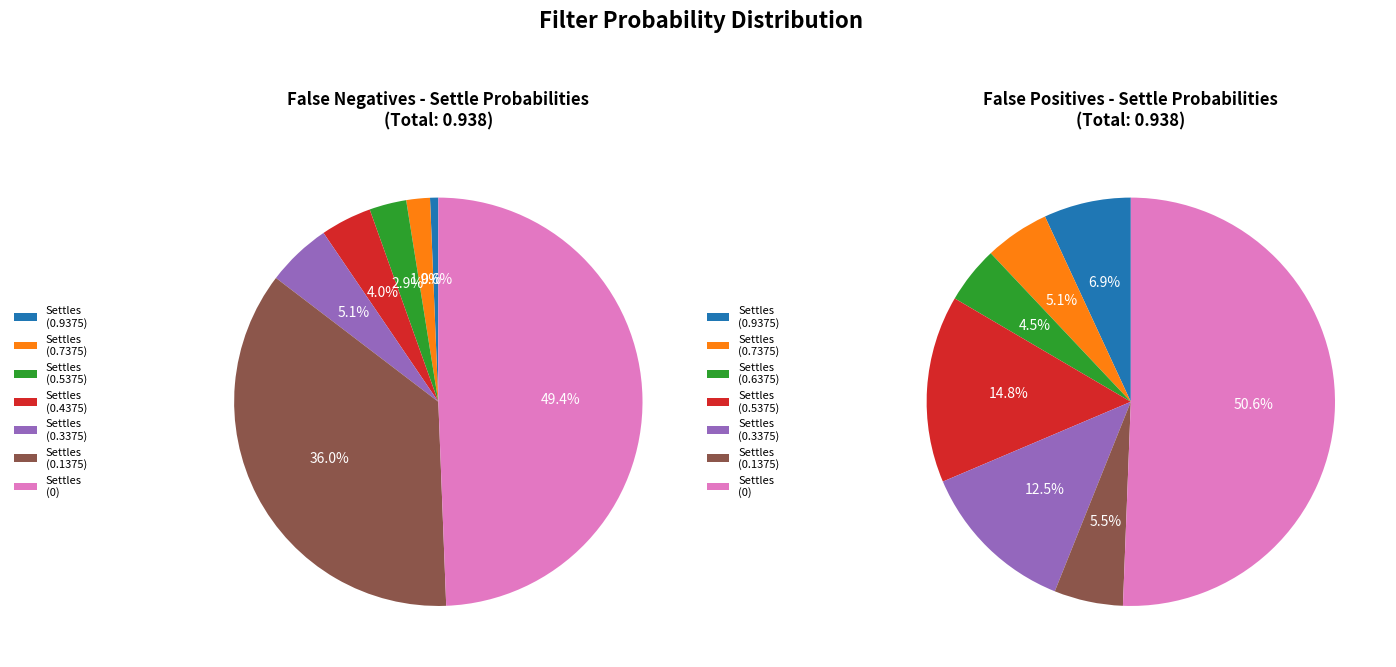

How many slices are in this pie chart?

7